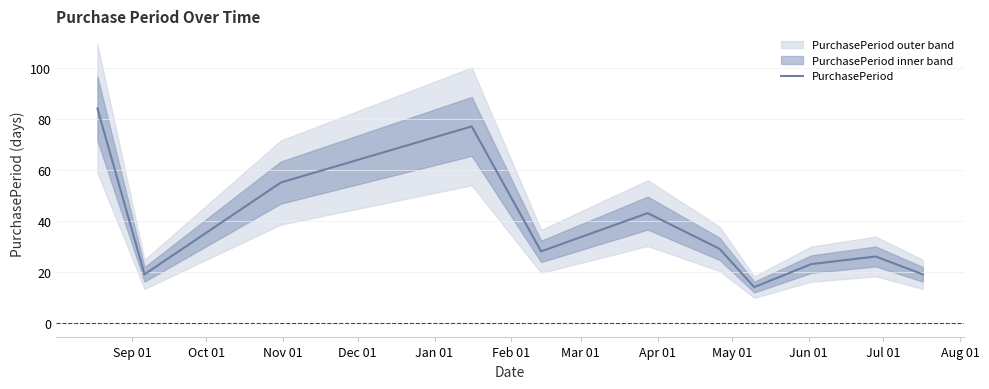

What is the minimum value for PurchasePeriod?

14